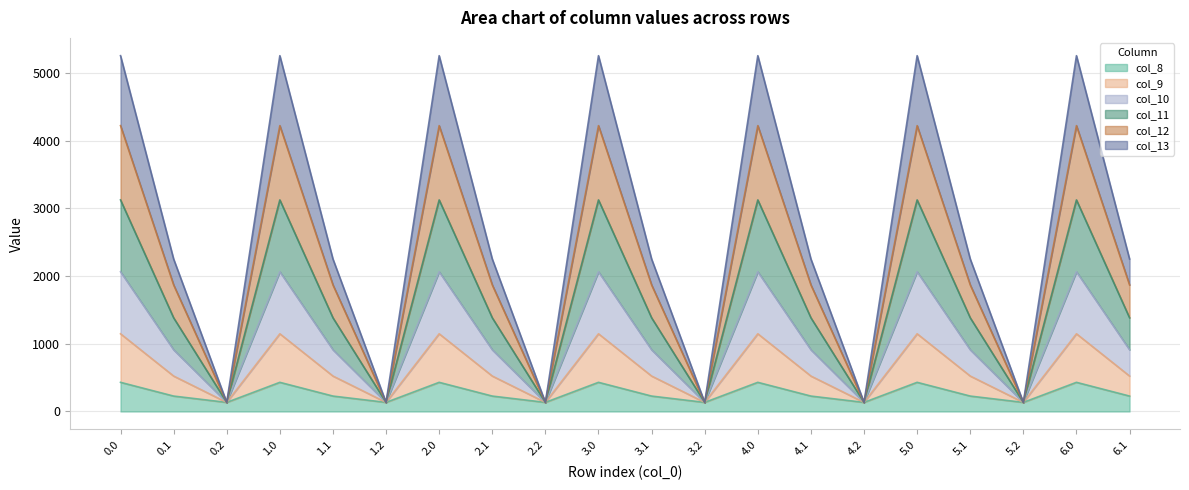

The col_11 series shows 3123.6 at 0.0. True or false?

True